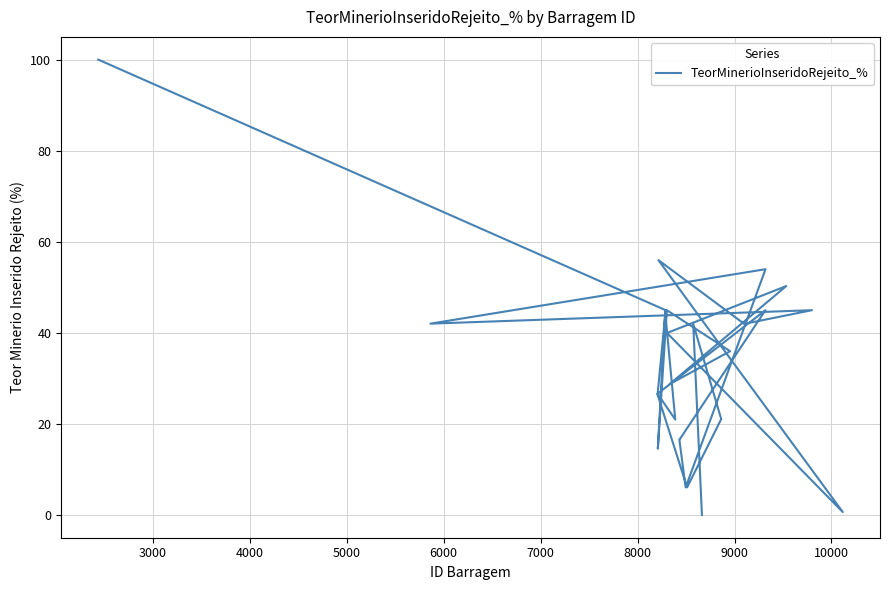

Is this an area chart (filled region under the line)?

No